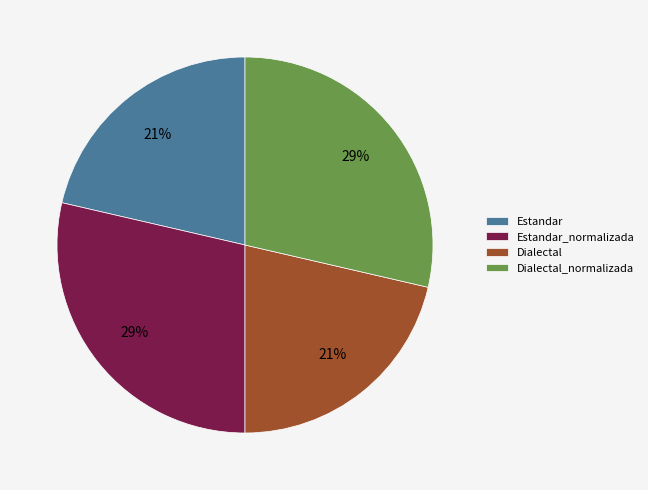

Count the number of slices in the pie.

4